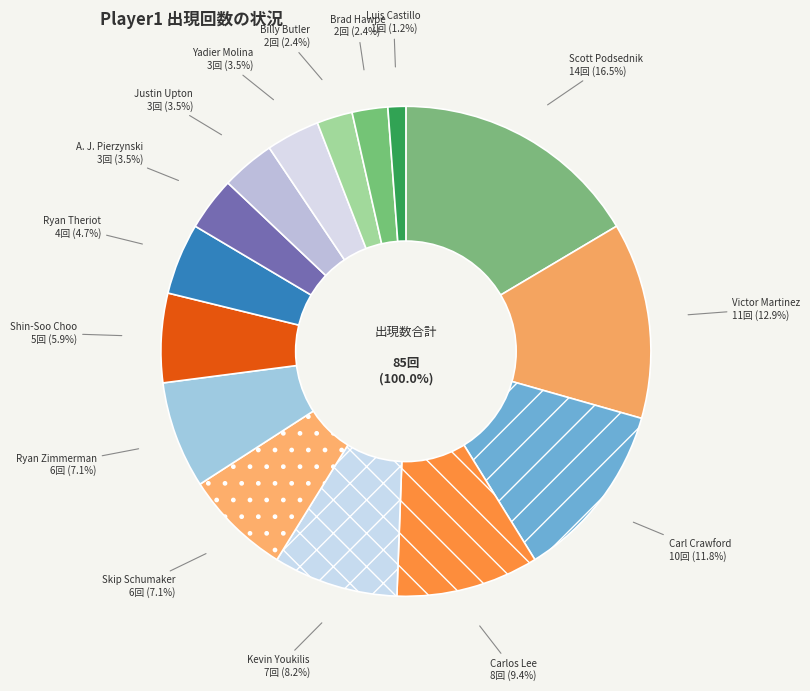

Which has a higher value, Brad Hawpe or Shin-Soo Choo?

Shin-Soo Choo